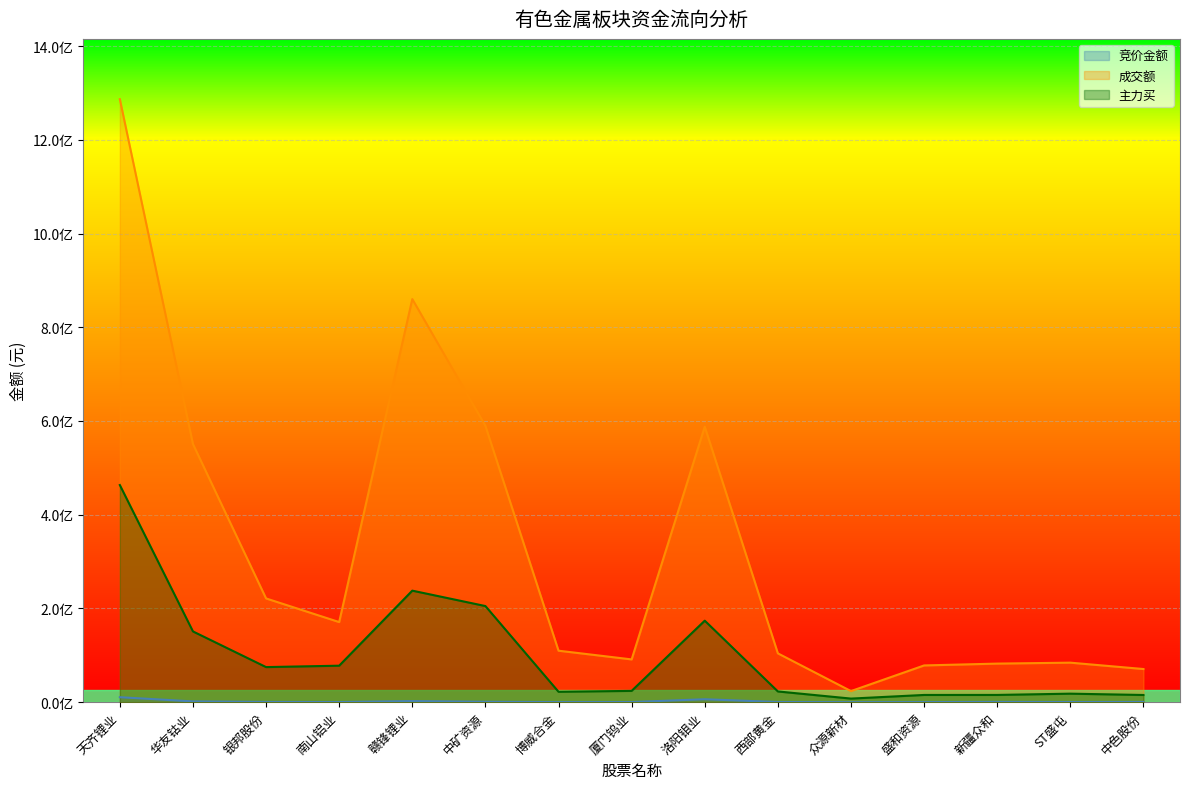

What is the difference between the maximum and minimum values in the 主力买 series?

455641678